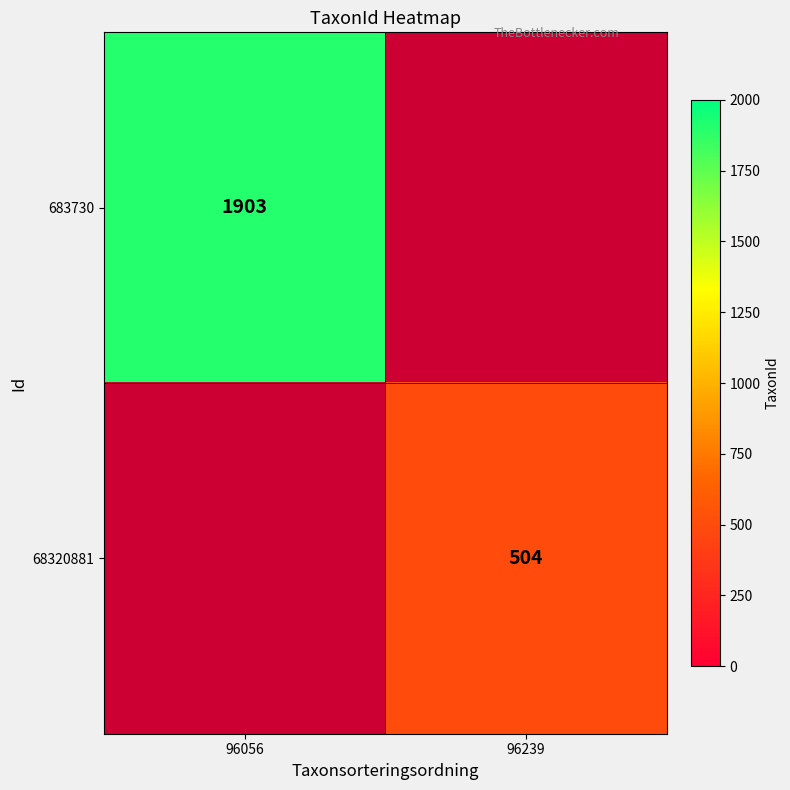

The value of 683730 at 96056 is 1903. True or false?

True